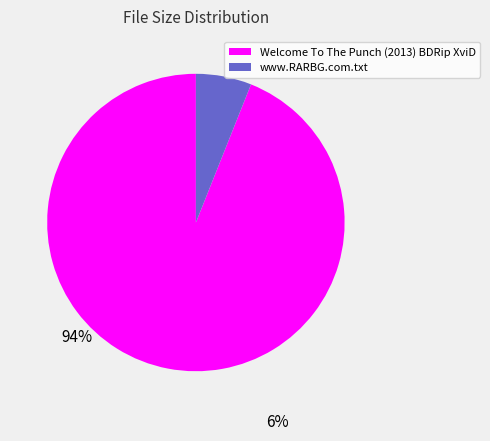

Does www.RARBG.com.txt represent more than half of the total?

No